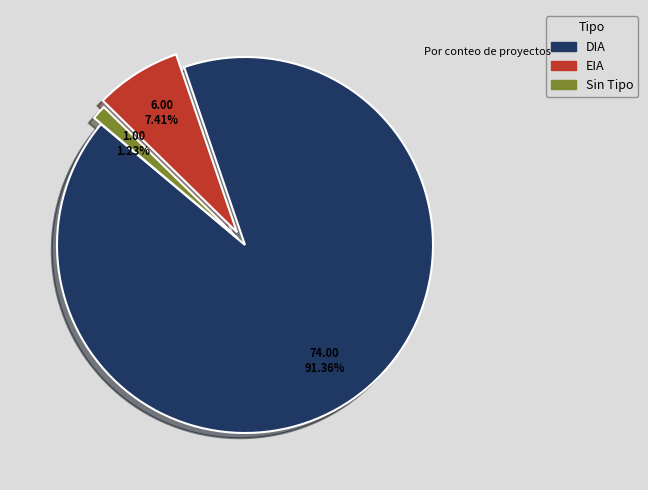

Is there a majority slice in this chart?

Yes